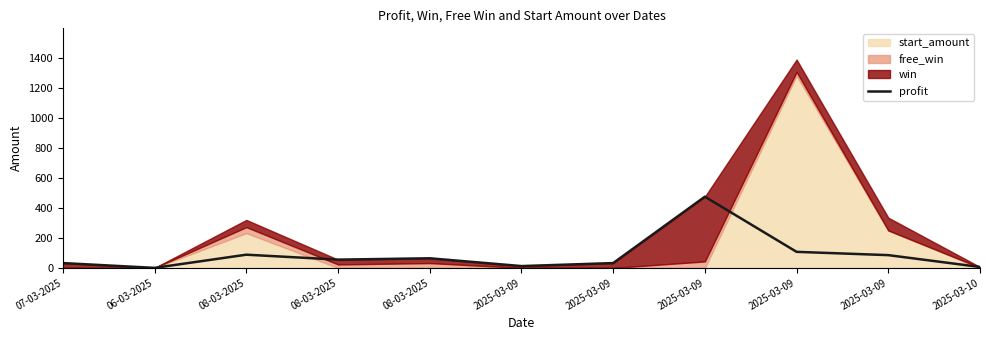

How many data points are above 55?

5